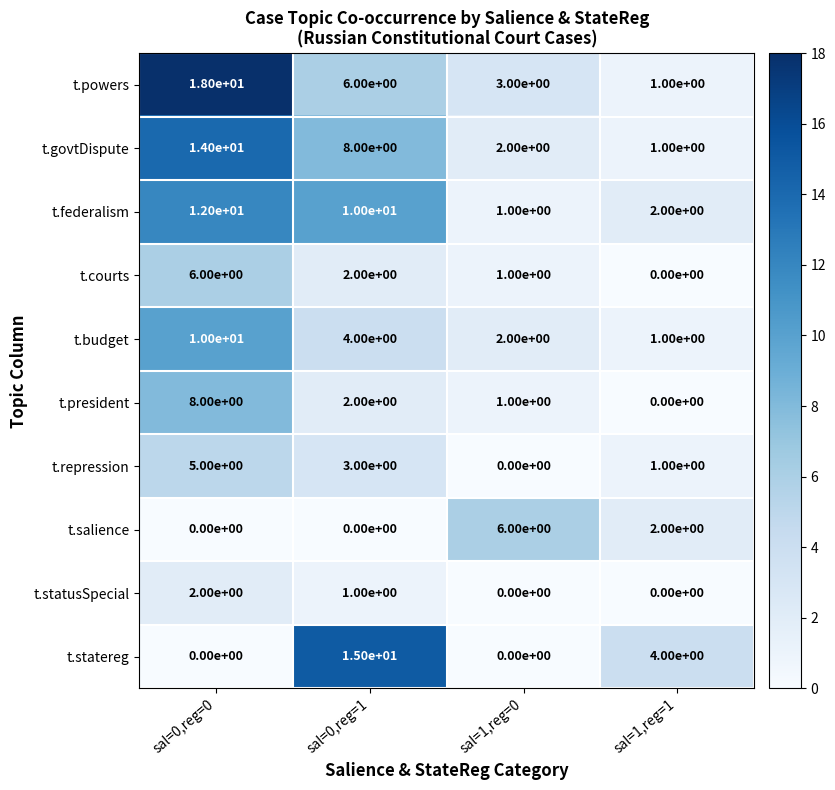

Where is t.govtDispute nearest to the value 7?

sal=0,reg=1